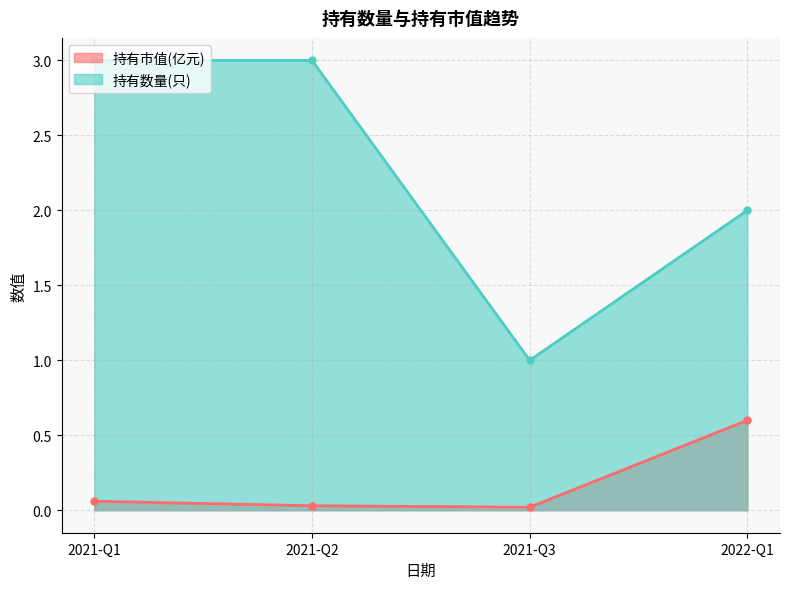

What is the highest value of the 持有数量(只) series?

3.0